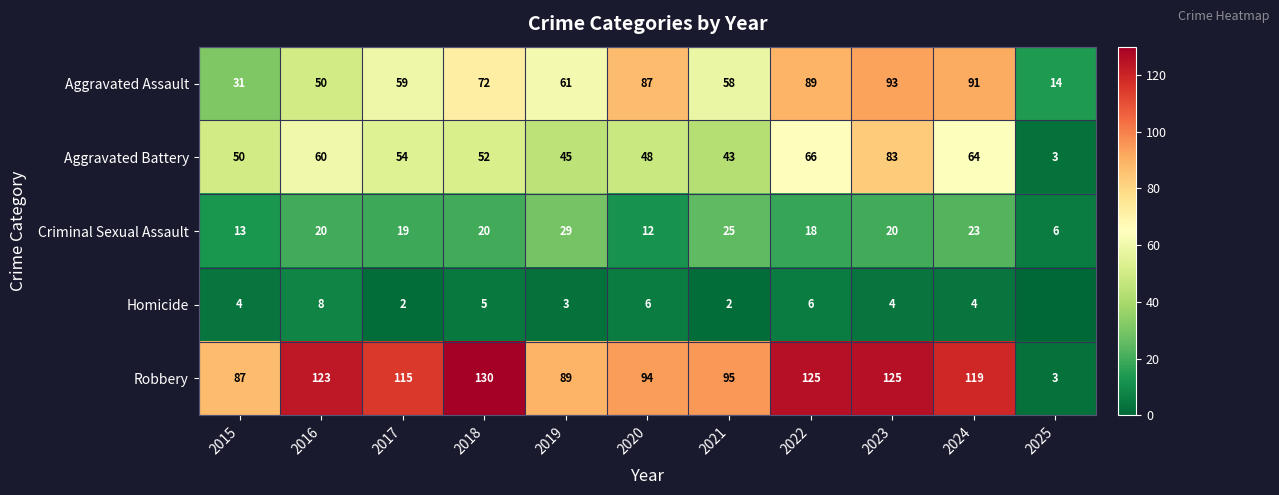

What is the average value of the Aggravated Assault series?

64